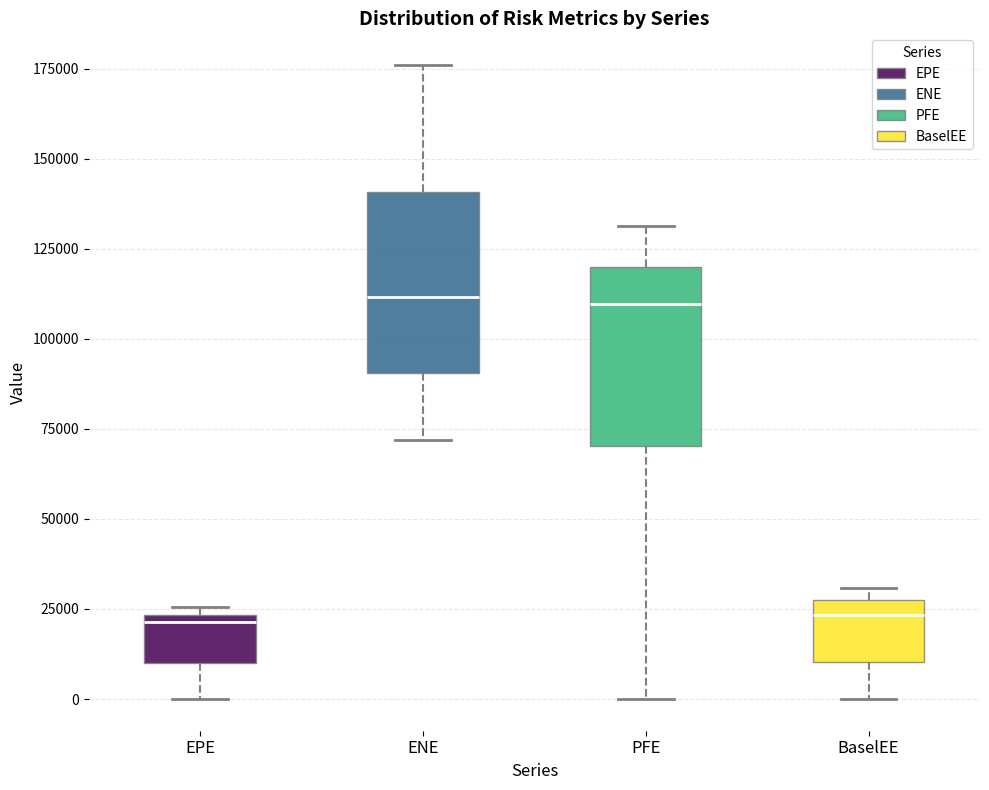

Reading left to right, read every box against the y-axis: the position of its median line, the range the box covers, and the ends of its whiskers. The values are not printed on the chart, so give them approximately, as read against the axis.

EPE: median 20000, box 10000 to 25000, whiskers 0 to 25000 (just above the box's upper edge)
ENE: median 110000, box 90000 to 140000, whiskers 70000 to 175000
PFE: median 110000, box 70000 to 120000, whiskers 0 to 130000
BaselEE: median 25000 (just below the box's upper edge), box 10000 to 25000, whiskers 0 to 30000